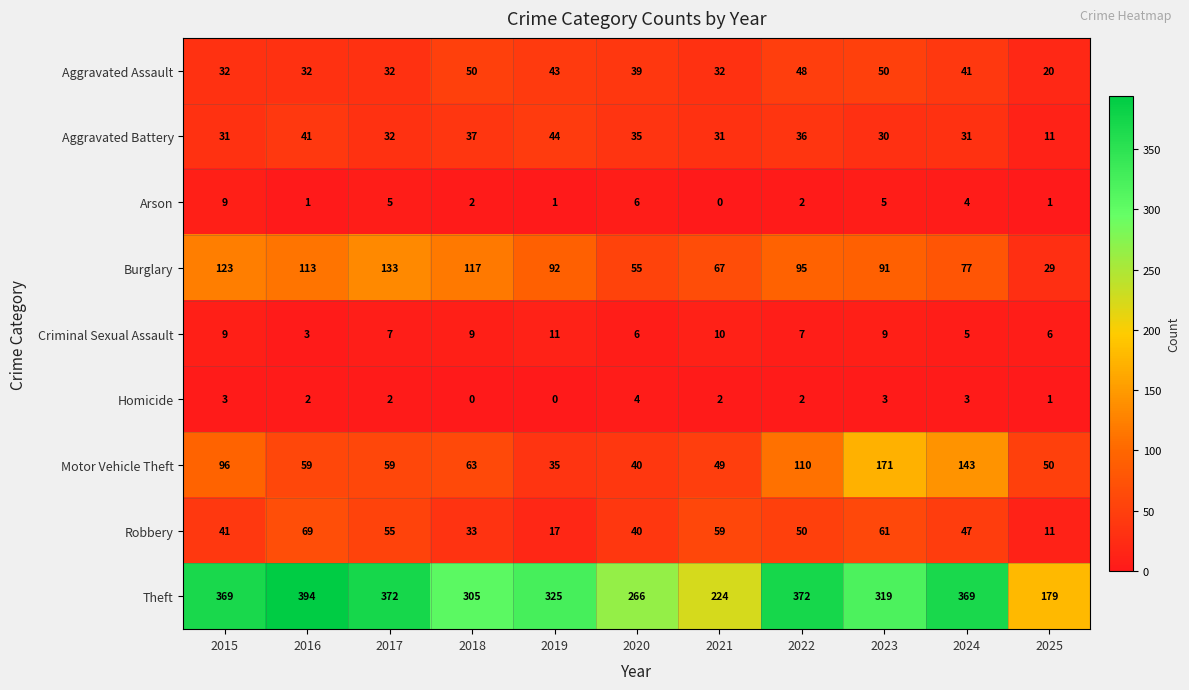

What is the difference between the highest and lowest values at 2017?

370